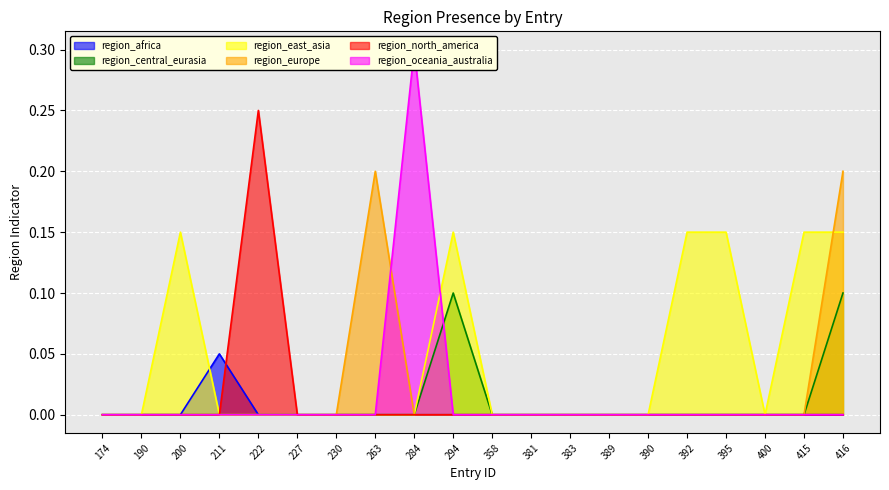

Rank the categories by region_east_asia value from lowest to highest.

174, 190, 211, 222, 227, 230, 263, 284, 358, 381, 383, 389, 390, 400, 200, 294, 392, 395, 415, 416